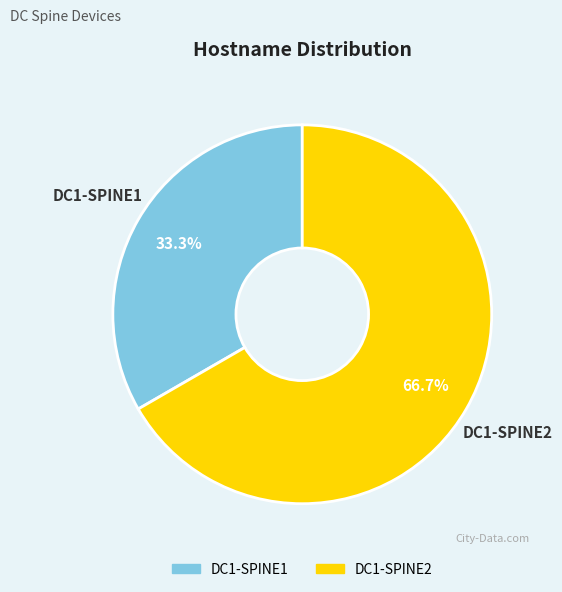

Combined, what portion of the pie is DC1-SPINE1 and DC1-SPINE2?

100.0%